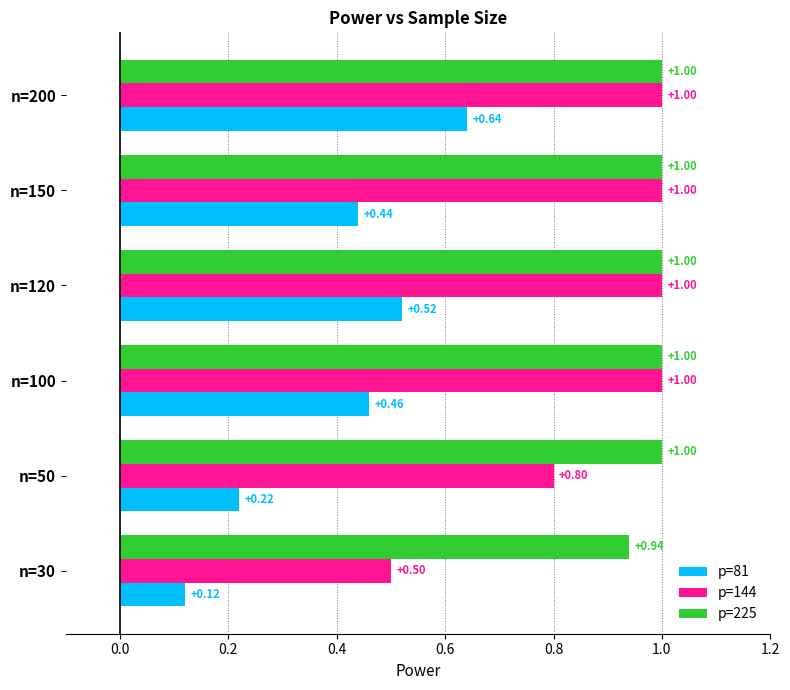

Count the p=144 values in the range 0 to 1.

6